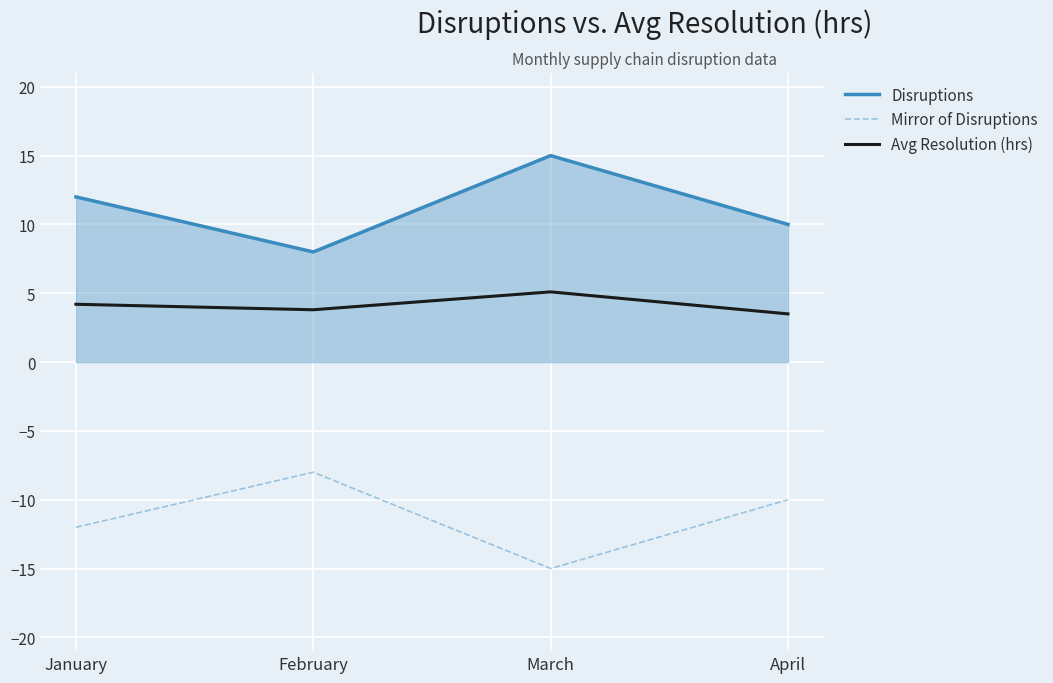

Reading left to right, extract all data points from this chart.

Disruptions: 12.0	8.0	15.0	10.0
Mirror of Disruptions: -12.0	-8.0	-15.0	-10.0
Avg Resolution (hrs): 4.2	3.8	5.1	3.5